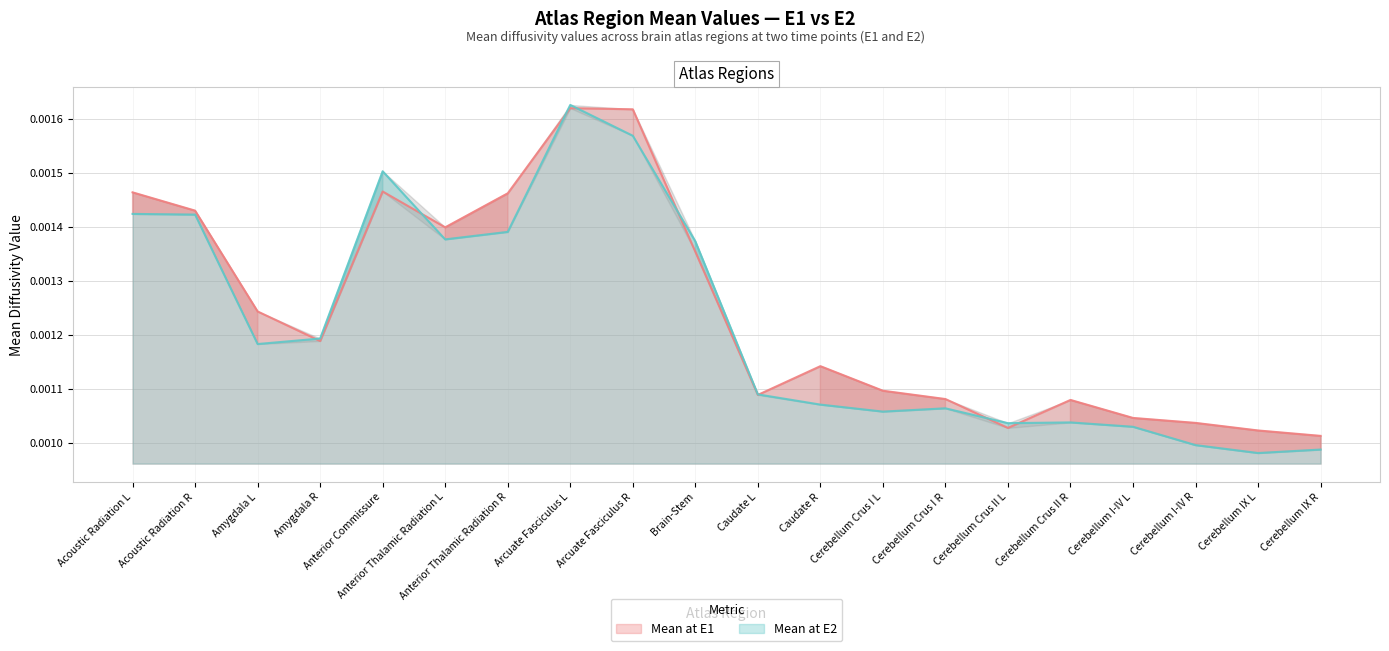

Which category has the lowest value in the Mean at E1 series?

Cerebellum IX R